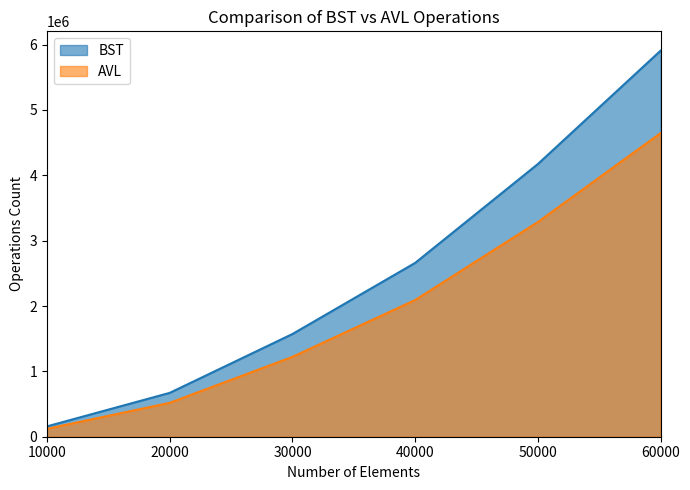

Reading left to right, what are all the values shown in this chart?

BST: 10000=158451	20000=671180	30000=1571760	40000=2659909	50000=4172934	60000=5907284
AVL: 10000=120810	20000=519140	30000=1222374	40000=2091778	50000=3285375	60000=4646586